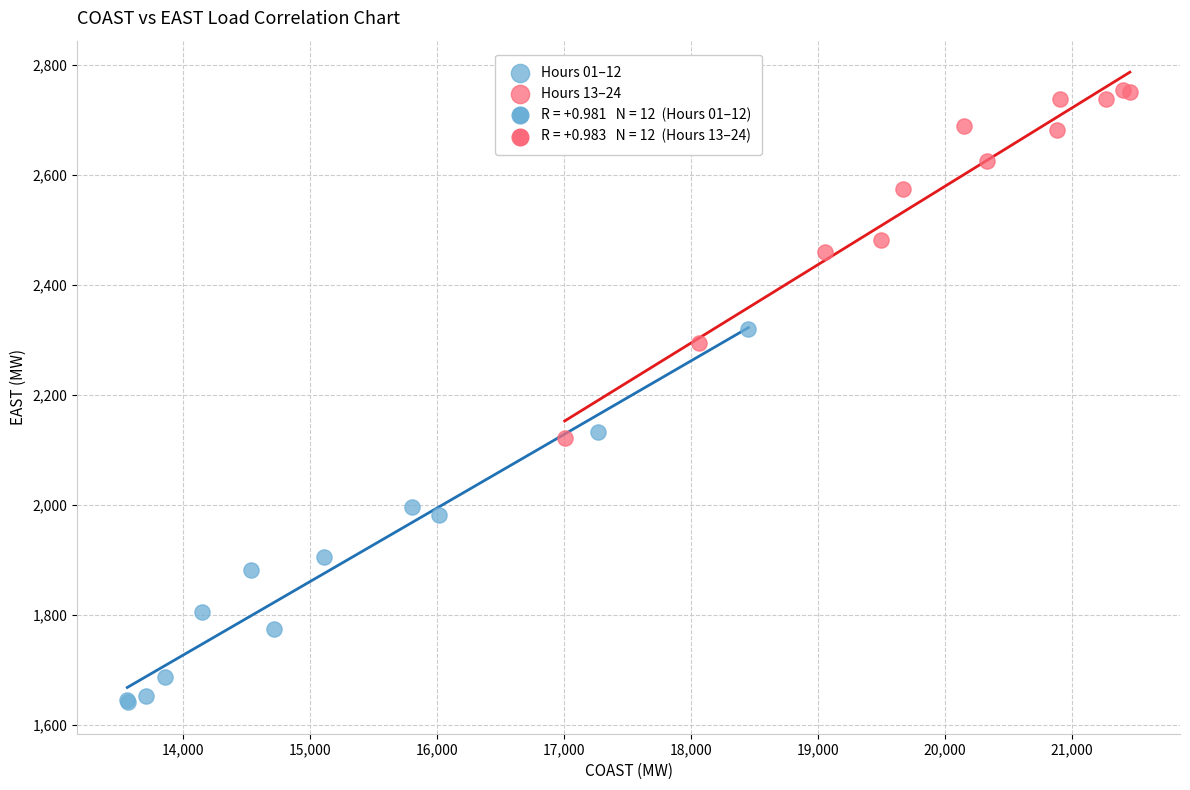

Which series contains the lowest Y value?

Hours 01–12